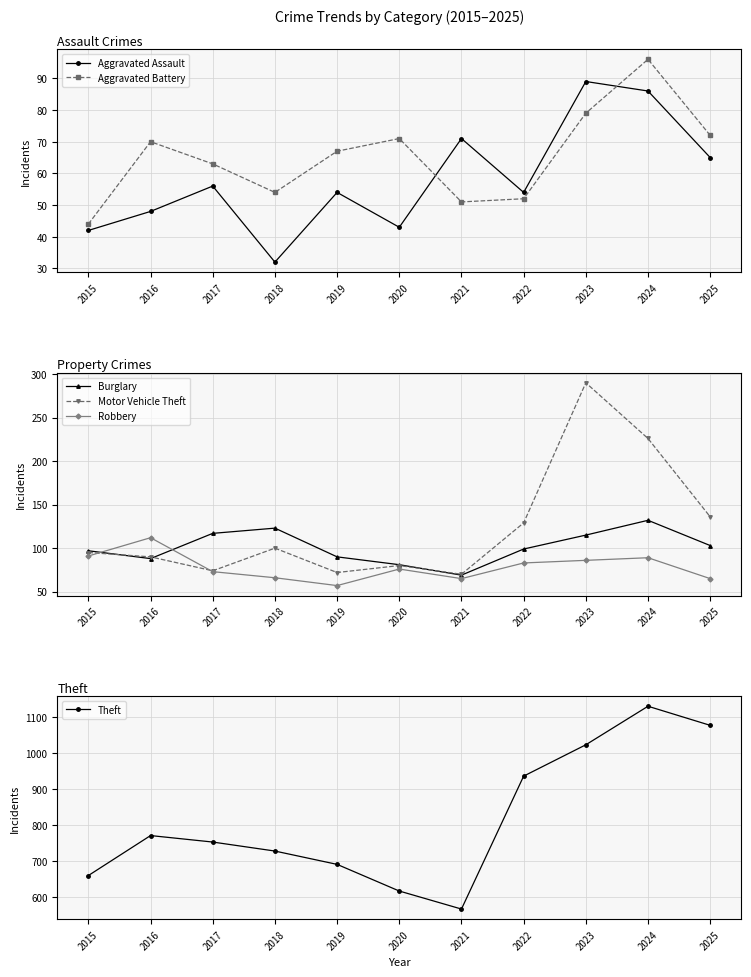

True or false: Aggravated Assault has more than 1 points higher than both neighbors.

True